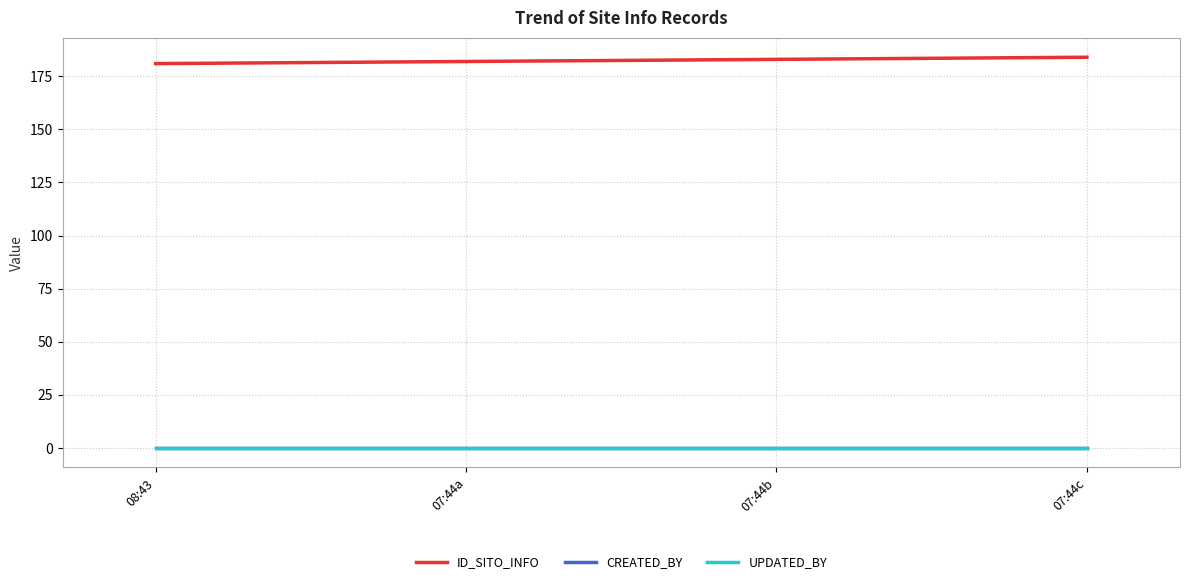

What is the label of the 1st point from the right?

07:44c